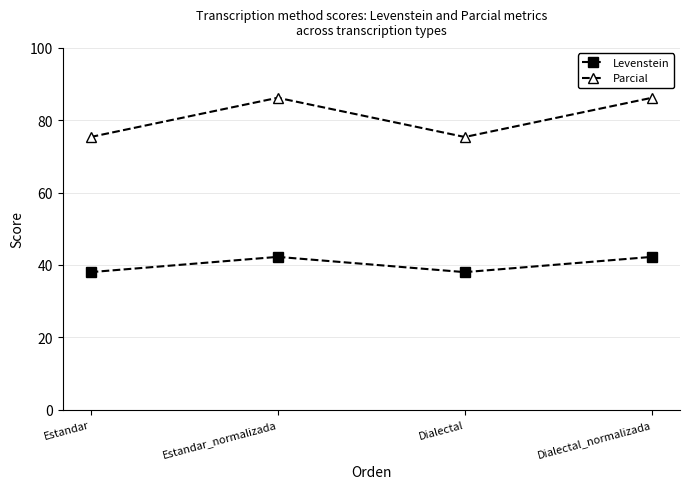

What is the value of the Levenstein point at the 1st from the left?

38.0